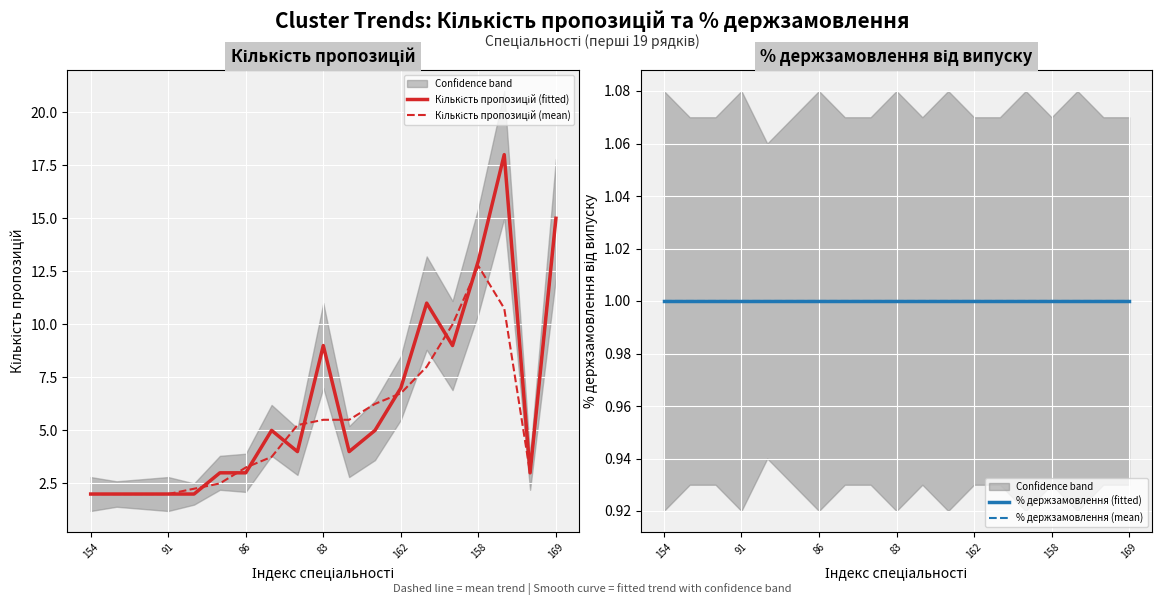

What position from the left is 91?

2